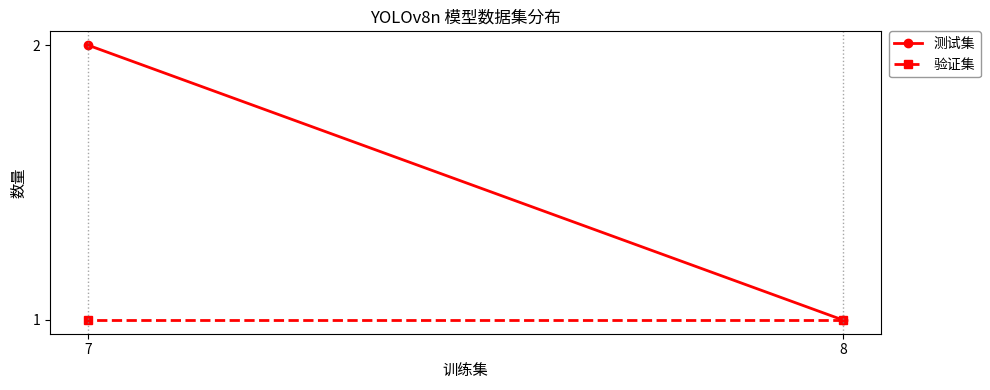

List the series in order of their peak value, highest first.

测试集, 验证集